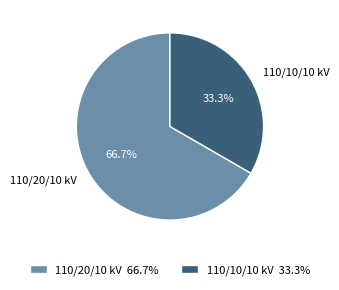

Is there a majority slice in this chart?

Yes